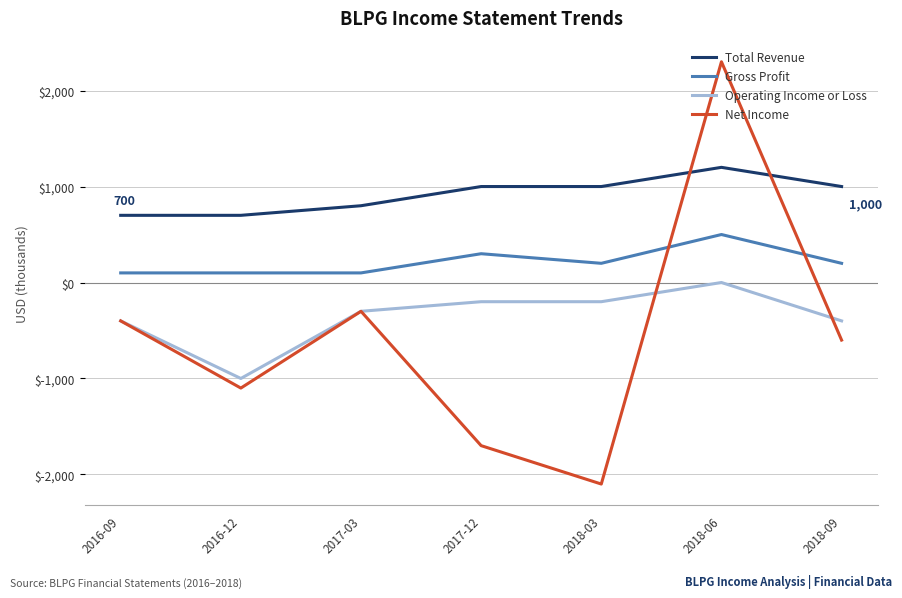

Is the value of Gross Profit at 2018-06 greater than the value of Total Revenue at 2016-12?

No